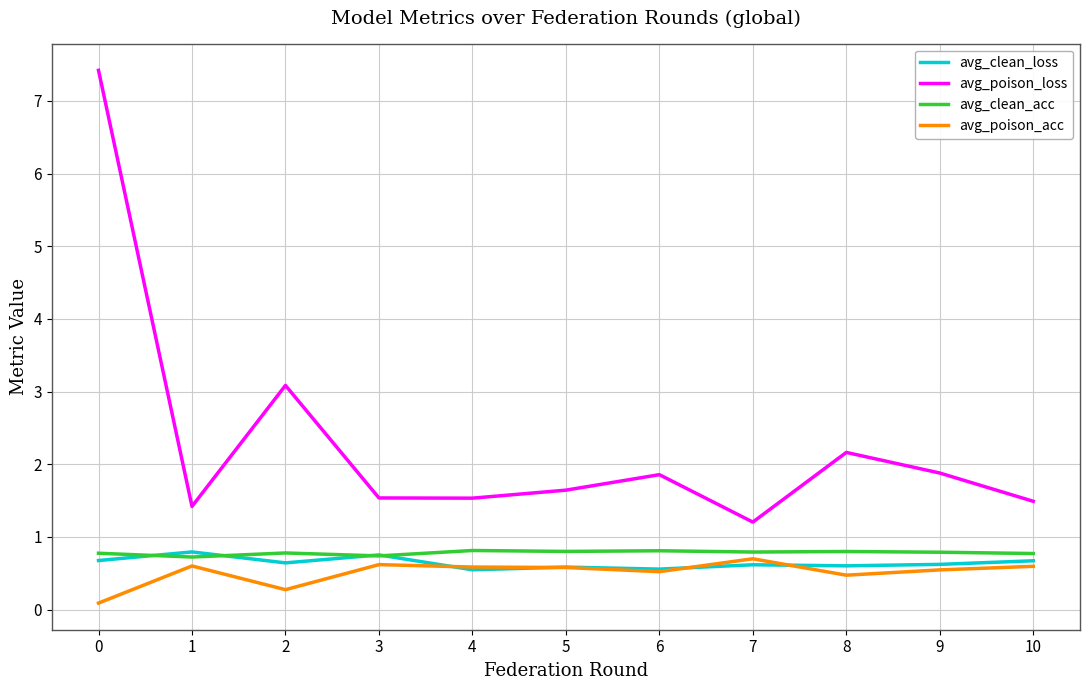

What are all the series names shown in the legend?

avg_clean_loss, avg_poison_loss, avg_clean_acc, avg_poison_acc